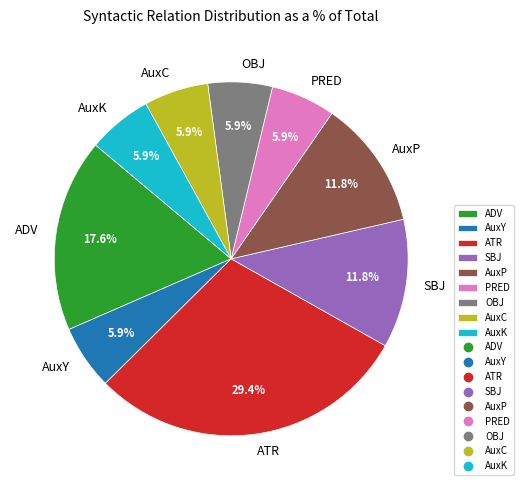

To the nearest percent, what percentage of the pie is ADV?

18%